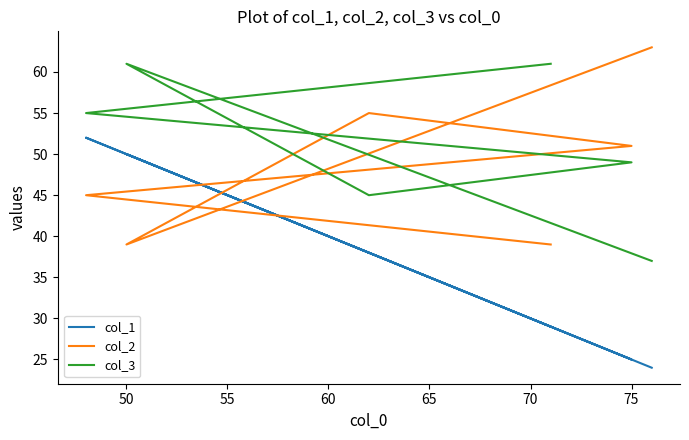

True or false: col_2 and col_1 cross at least once.

True